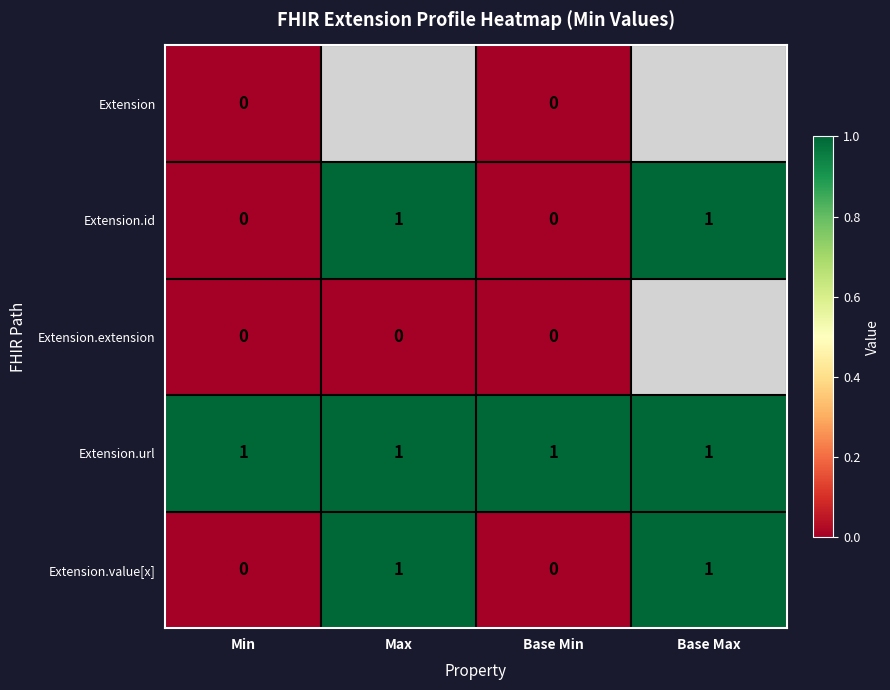

Is the value of Extension.value[x] at Max greater than the value of Extension at Min?

Yes